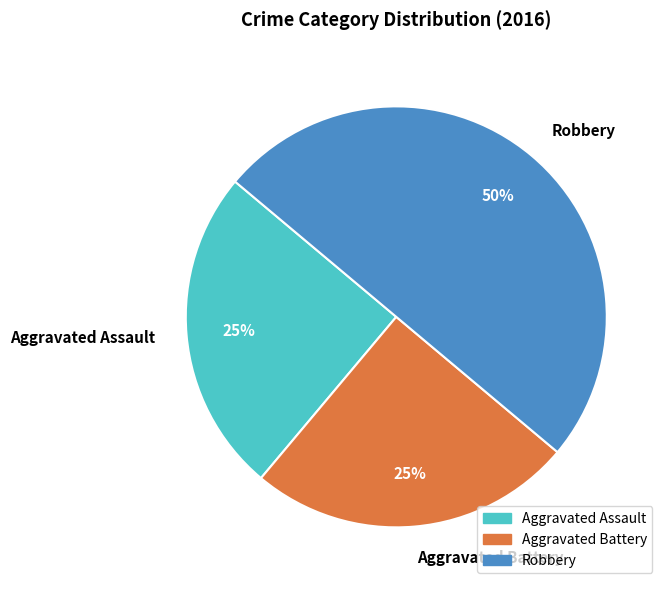

What is the ratio of the value at Robbery to the value at Aggravated Assault?

2.0